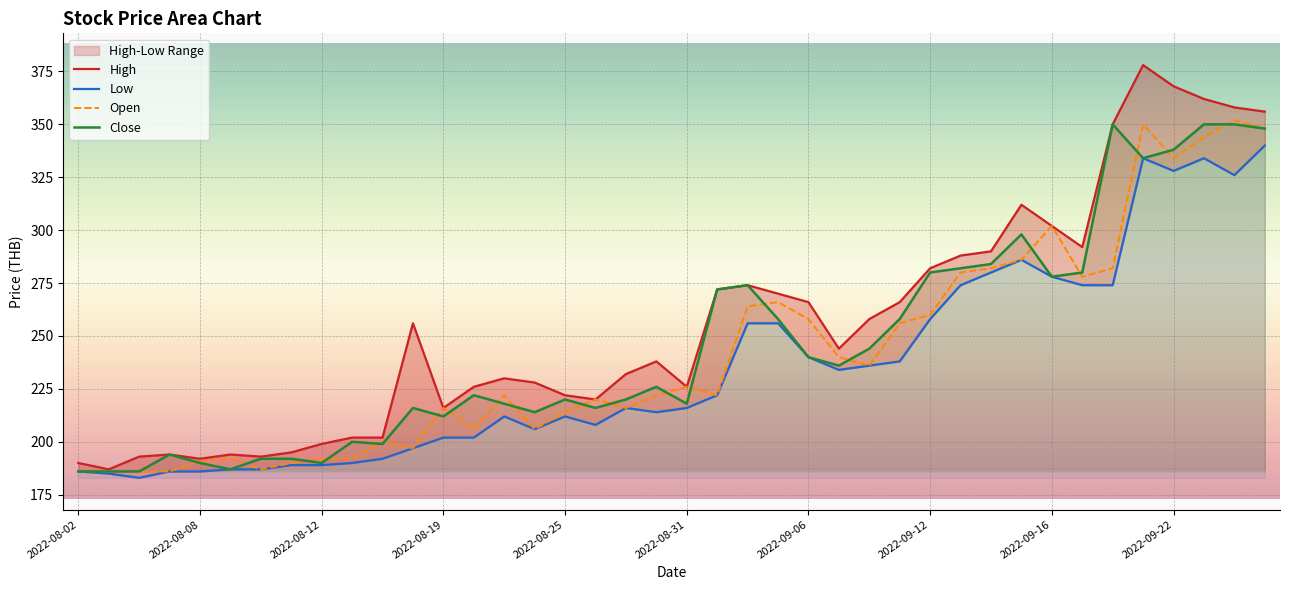

The Low series shows 192 at 10. True or false?

True